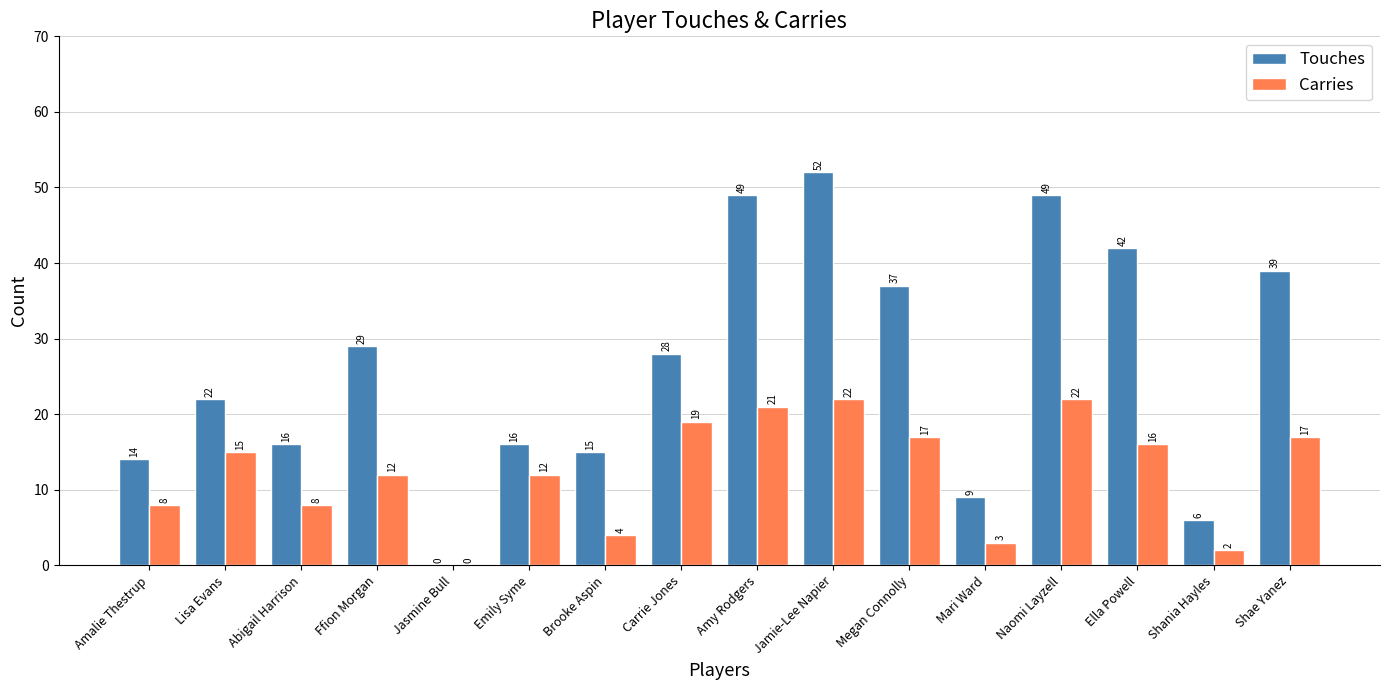

Where does the Touches series first go above 28?

Ffion Morgan